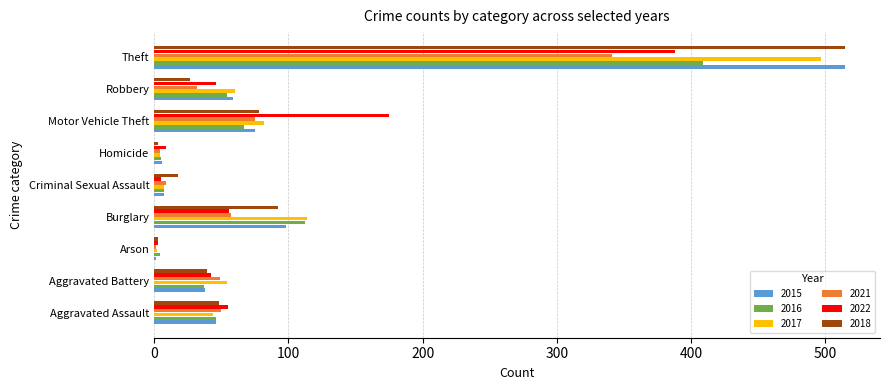

Where is 2016 nearest to the value 206?

Burglary